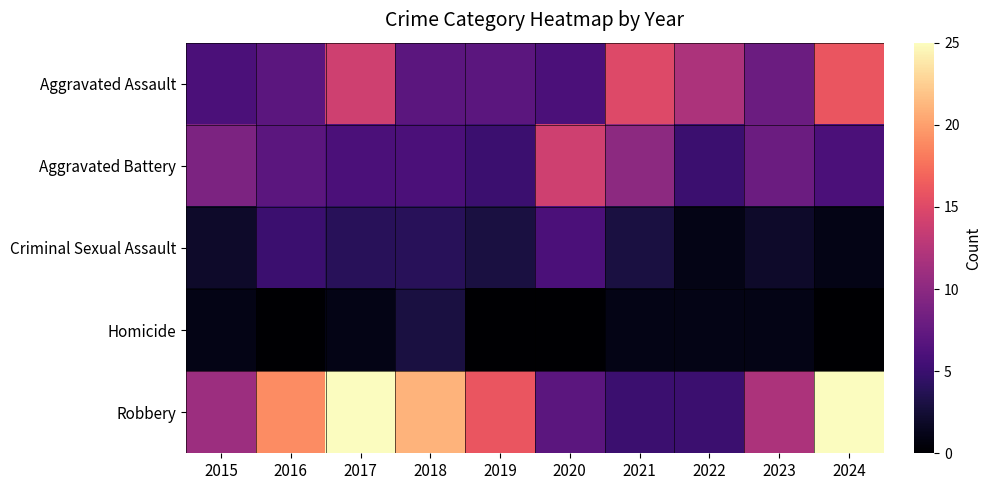

Reading right to left, what are all the values shown in this chart?

Aggravated Assault: 2024=16	2023=8	2022=12	2021=15	2020=6	2019=7	2018=7	2017=14	2016=7	2015=6
Aggravated Battery: 2024=6	2023=8	2022=5	2021=10	2020=14	2019=5	2018=6	2017=6	2016=7	2015=9
Criminal Sexual Assault: 2024=1	2023=2	2022=1	2021=3	2020=6	2019=3	2018=4	2017=4	2016=5	2015=2
Homicide: 2024=0	2023=1	2022=1	2021=1	2020=0	2019=0	2018=3	2017=1	2016=0	2015=1
Robbery: 2024=25	2023=12	2022=5	2021=5	2020=7	2019=16	2018=21	2017=25	2016=19	2015=11